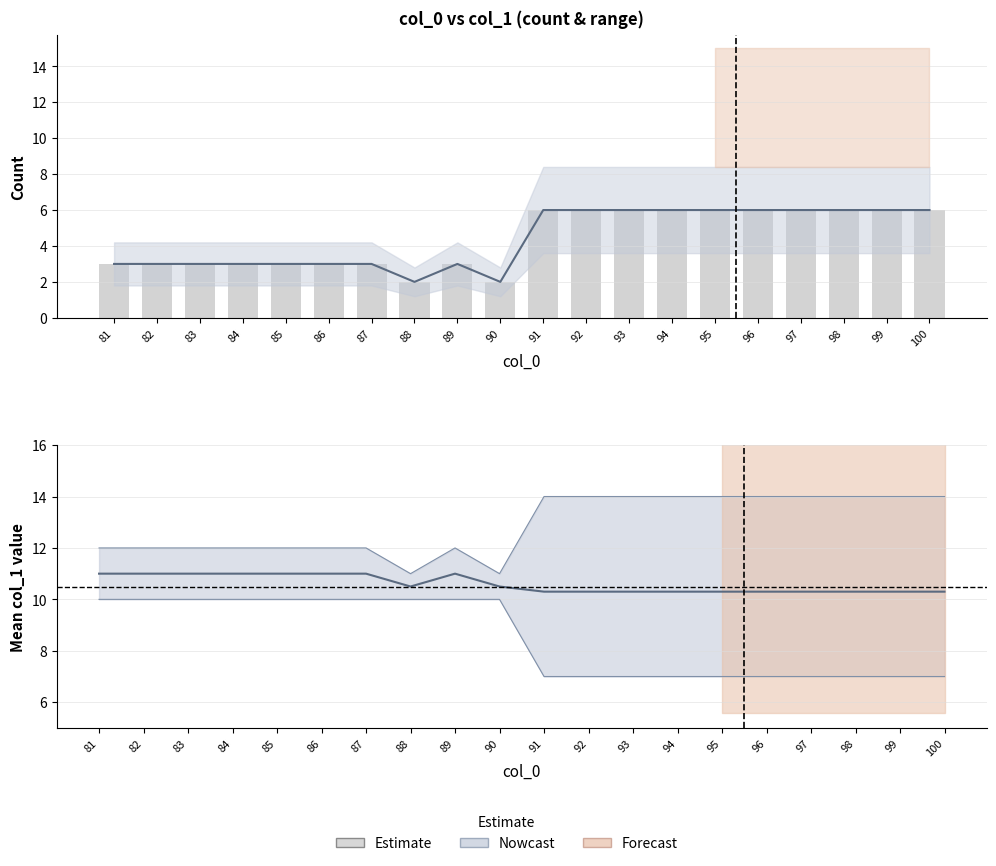

Which label corresponds to the largest value in the chart?

91